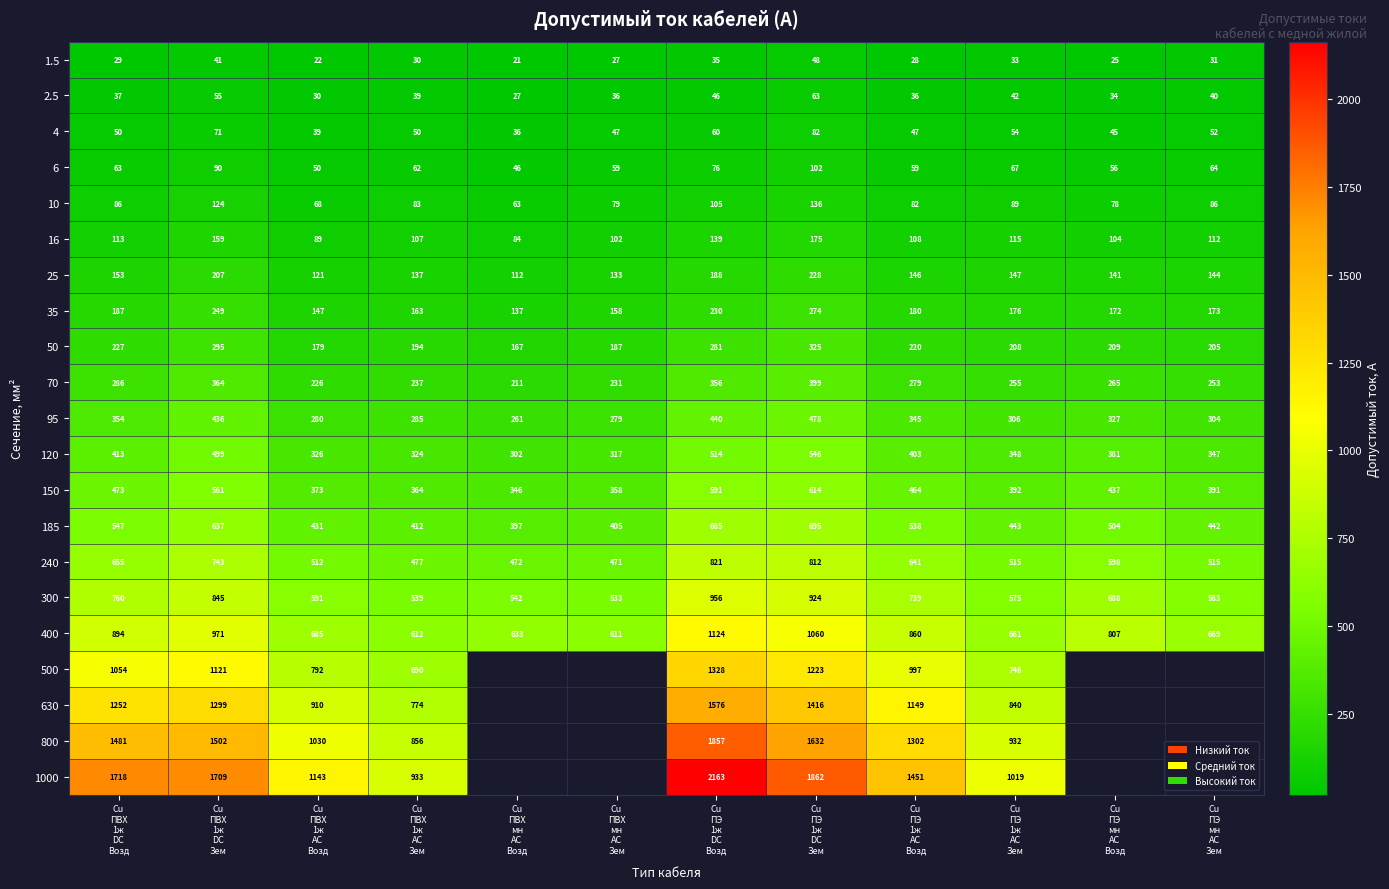

Rank the series at Cu
ПЭ
1ж
DC
Возд from lowest to highest value.

1.5, 2.5, 4, 6, 10, 16, 25, 35, 50, 70, 95, 120, 150, 185, 240, 300, 400, 500, 630, 800, 1000